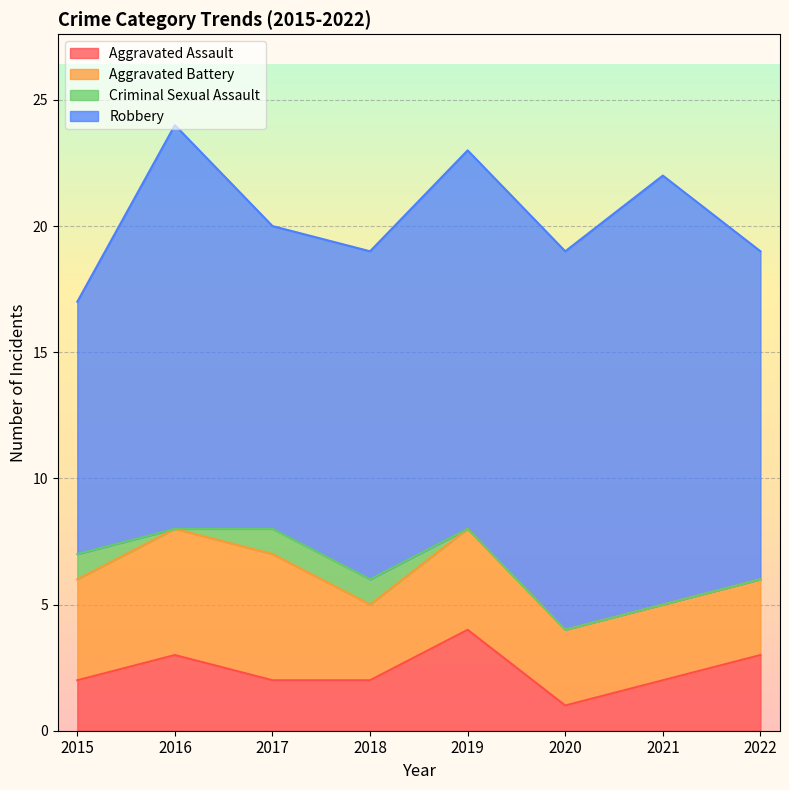

Between 2020 and 2021, which series saw the biggest shift?

Robbery